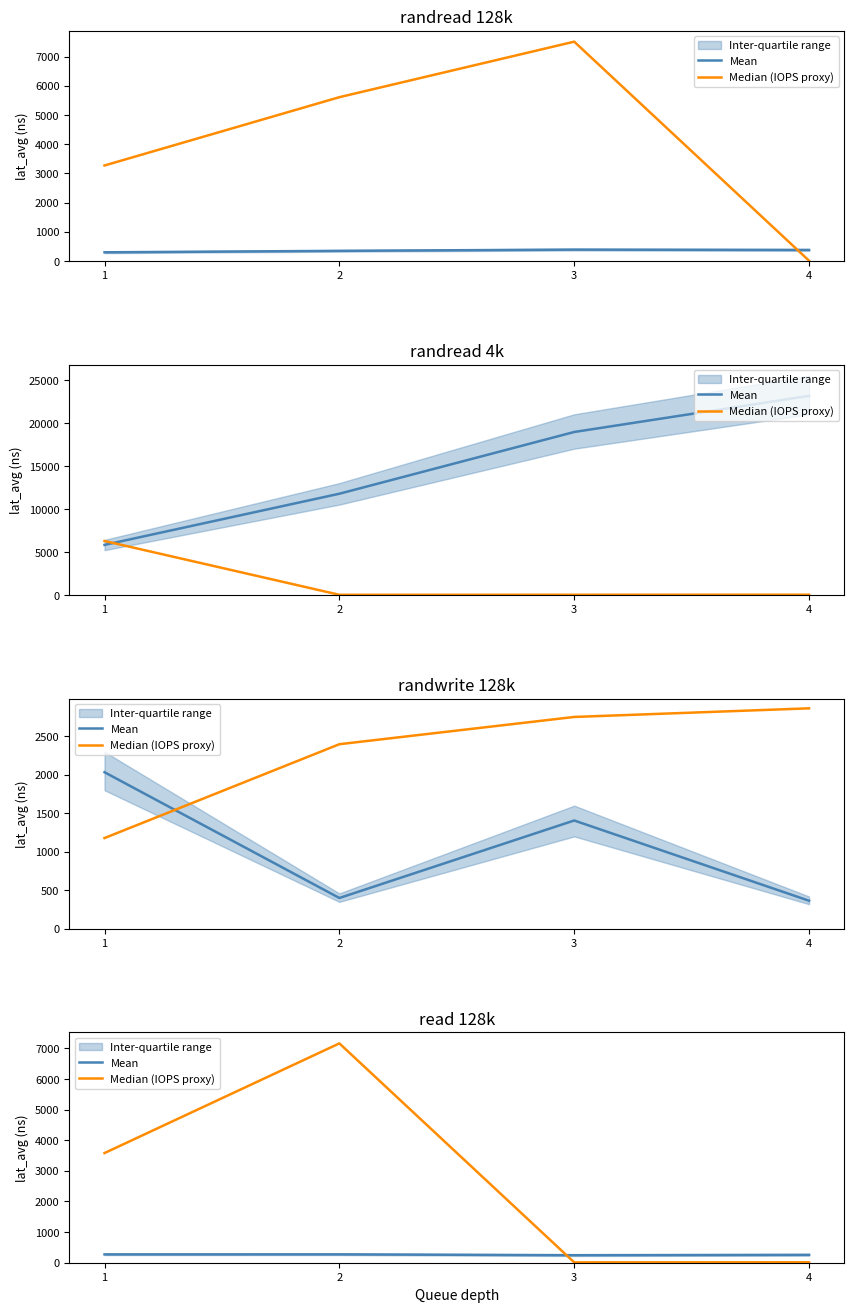

How many times do Median (IOPS proxy) and Mean cross each other?

1